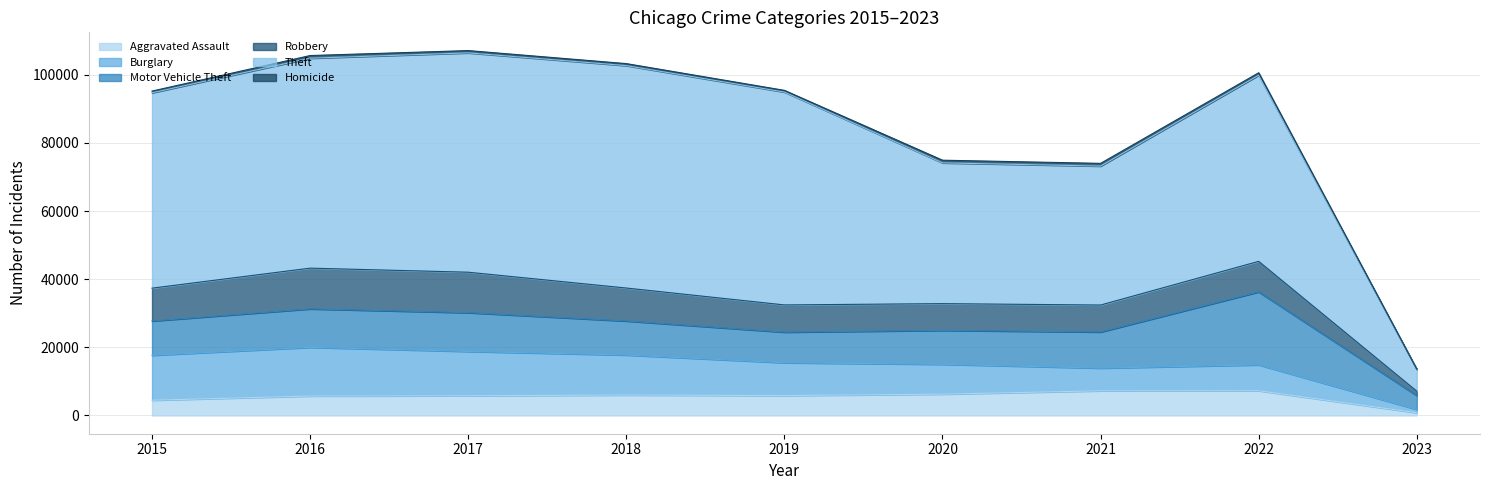

True or false: Burglary has a value of 13001 at 2017.

True